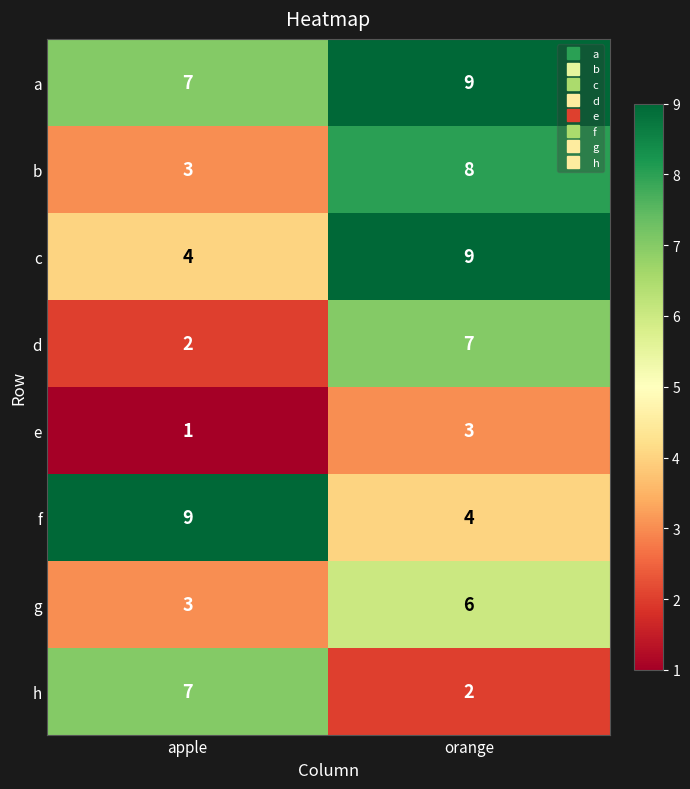

Reading right to left, transcribe all the data shown in this chart.

a: orange=9	apple=7
b: orange=8	apple=3
c: orange=9	apple=4
d: orange=7	apple=2
e: orange=3	apple=1
f: orange=4	apple=9
g: orange=6	apple=3
h: orange=2	apple=7